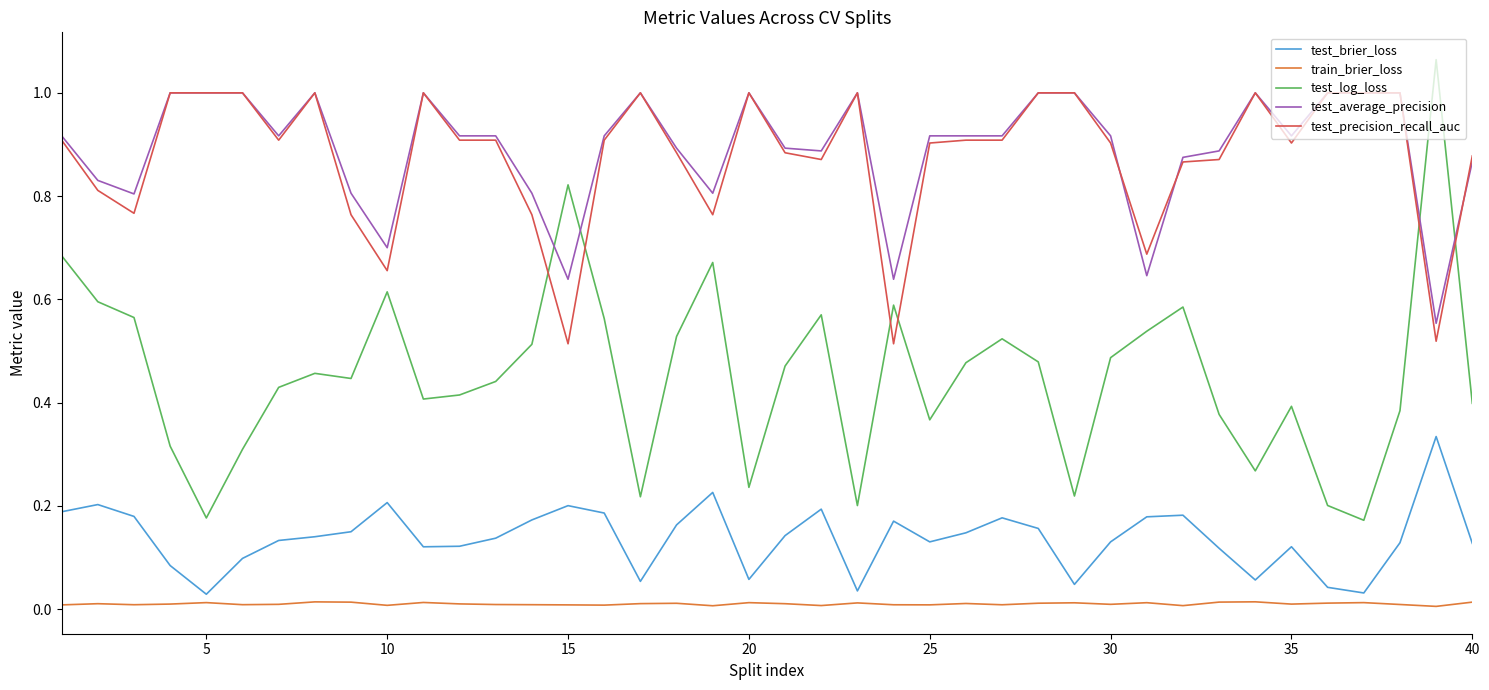

What is the maximum value for test_average_precision?

1.0